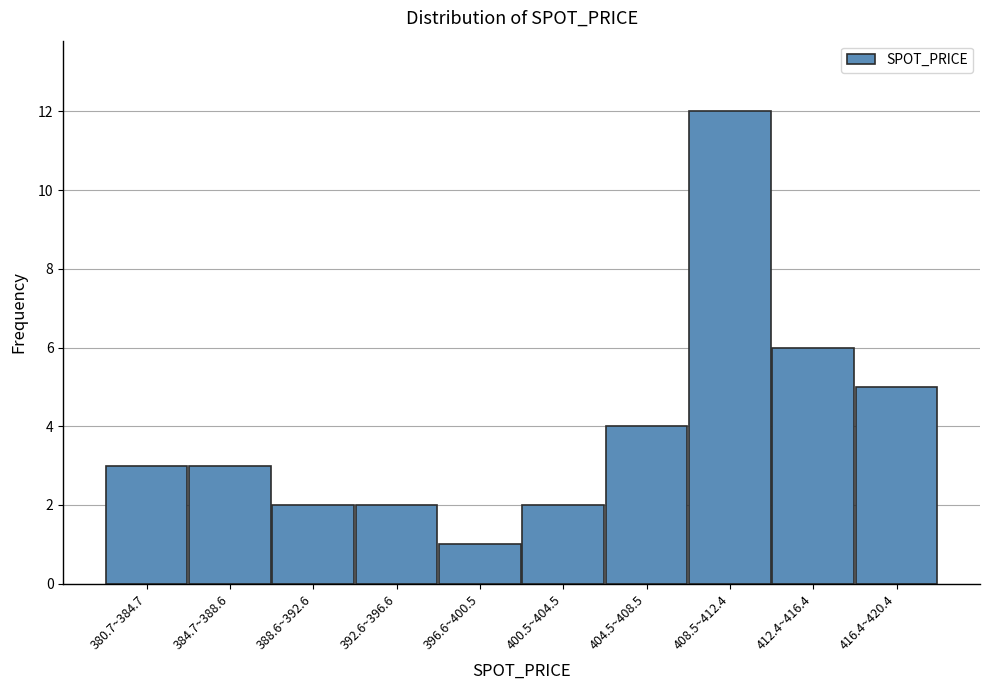

Reading left to right, list all the values displayed in this chart.

380.7~384.7=3	384.7~388.6=3	388.6~392.6=2	392.6~396.6=2	396.6~400.5=1	400.5~404.5=2	404.5~408.5=4	408.5~412.4=12	412.4~416.4=6	416.4~420.4=5